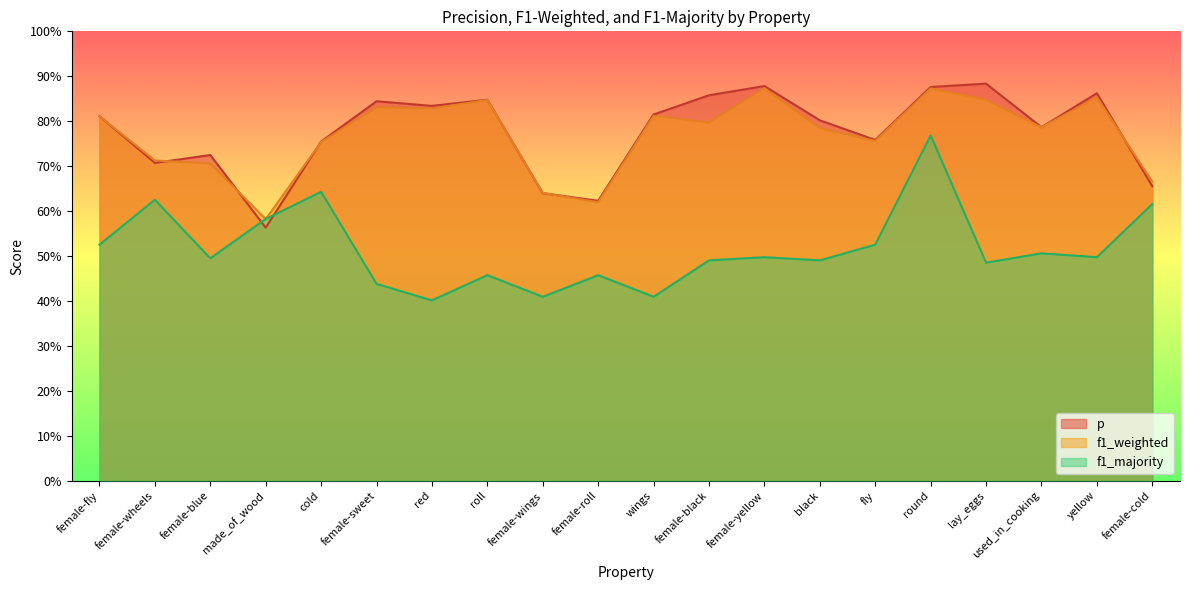

At which category is the sum across all series the highest?

round